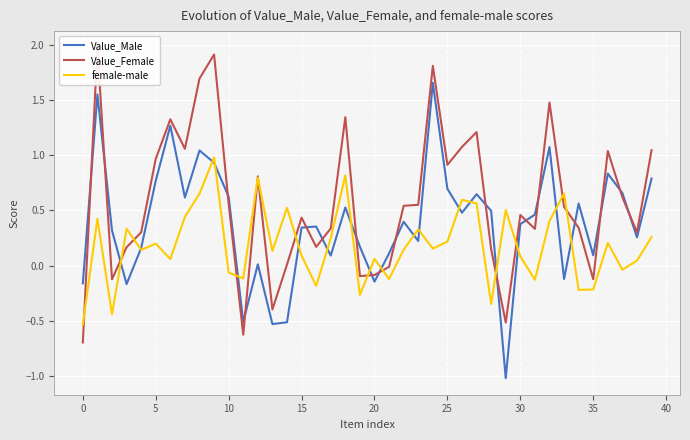

The value of Value_Female at 32 is 1.5. True or false?

True